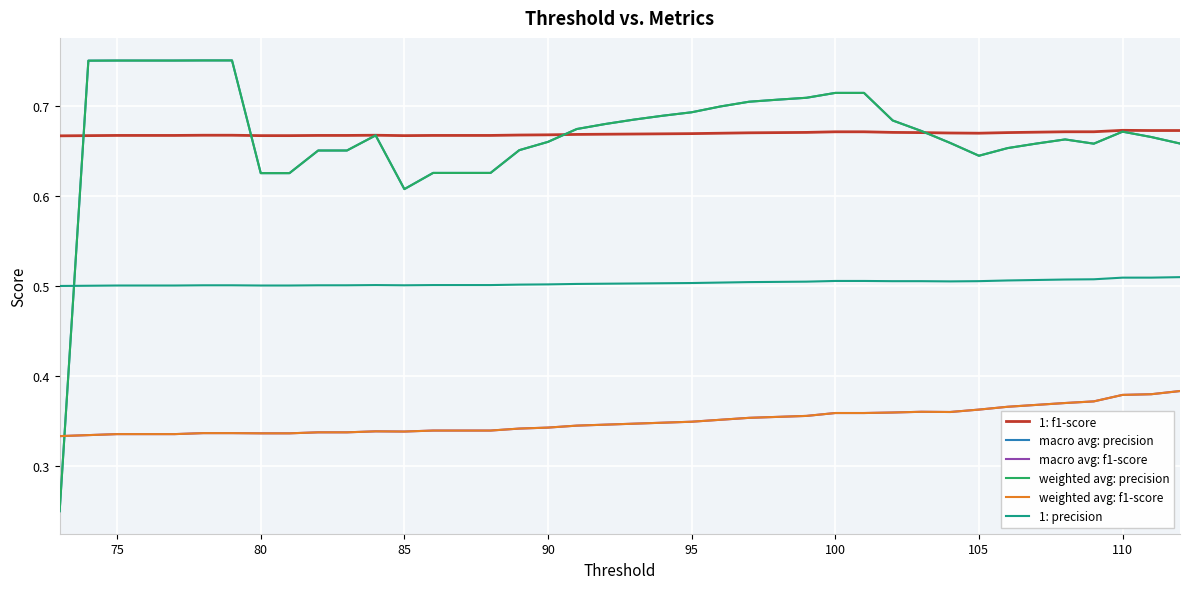

How many intersections are there between weighted avg: precision and weighted avg: f1-score?

1